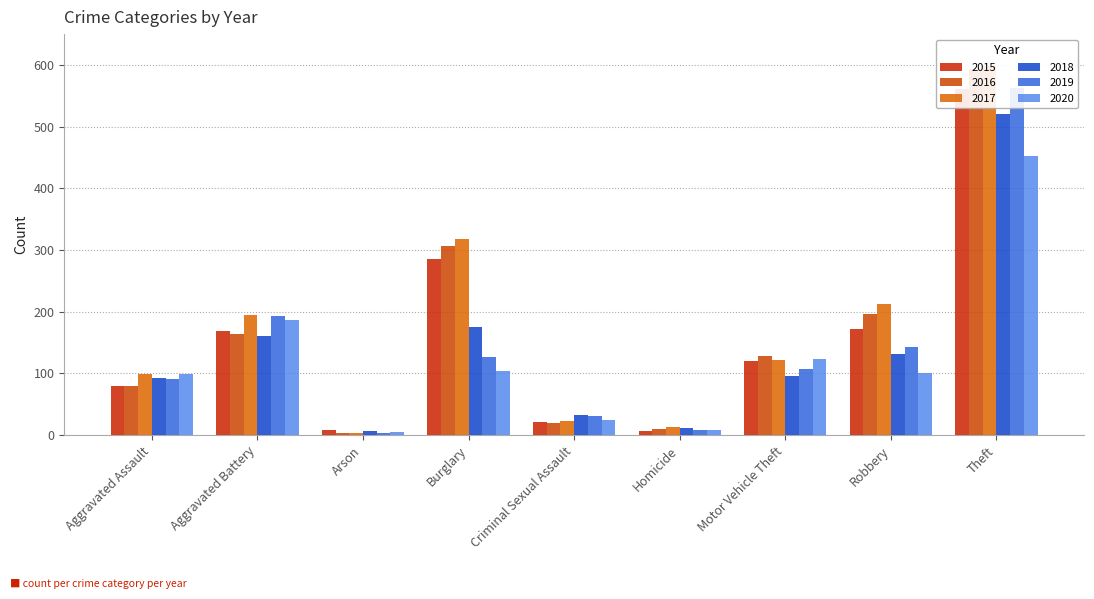

Reading left to right, extract all data points from this chart.

2015: Aggravated Assault=79	Aggravated Battery=169	Arson=8	Burglary=286	Criminal Sexual Assault=21	Homicide=7	Motor Vehicle Theft=121	Robbery=172	Theft=561
2016: Aggravated Assault=79	Aggravated Battery=164	Arson=3	Burglary=307	Criminal Sexual Assault=20	Homicide=10	Motor Vehicle Theft=128	Robbery=196	Theft=594
2017: Aggravated Assault=99	Aggravated Battery=194	Arson=4	Burglary=318	Criminal Sexual Assault=23	Homicide=13	Motor Vehicle Theft=122	Robbery=213	Theft=599
2018: Aggravated Assault=93	Aggravated Battery=160	Arson=6	Burglary=176	Criminal Sexual Assault=33	Homicide=12	Motor Vehicle Theft=96	Robbery=132	Theft=521
2019: Aggravated Assault=91	Aggravated Battery=193	Arson=4	Burglary=127	Criminal Sexual Assault=31	Homicide=8	Motor Vehicle Theft=107	Robbery=143	Theft=563
2020: Aggravated Assault=99	Aggravated Battery=186	Arson=5	Burglary=104	Criminal Sexual Assault=24	Homicide=9	Motor Vehicle Theft=123	Robbery=101	Theft=453